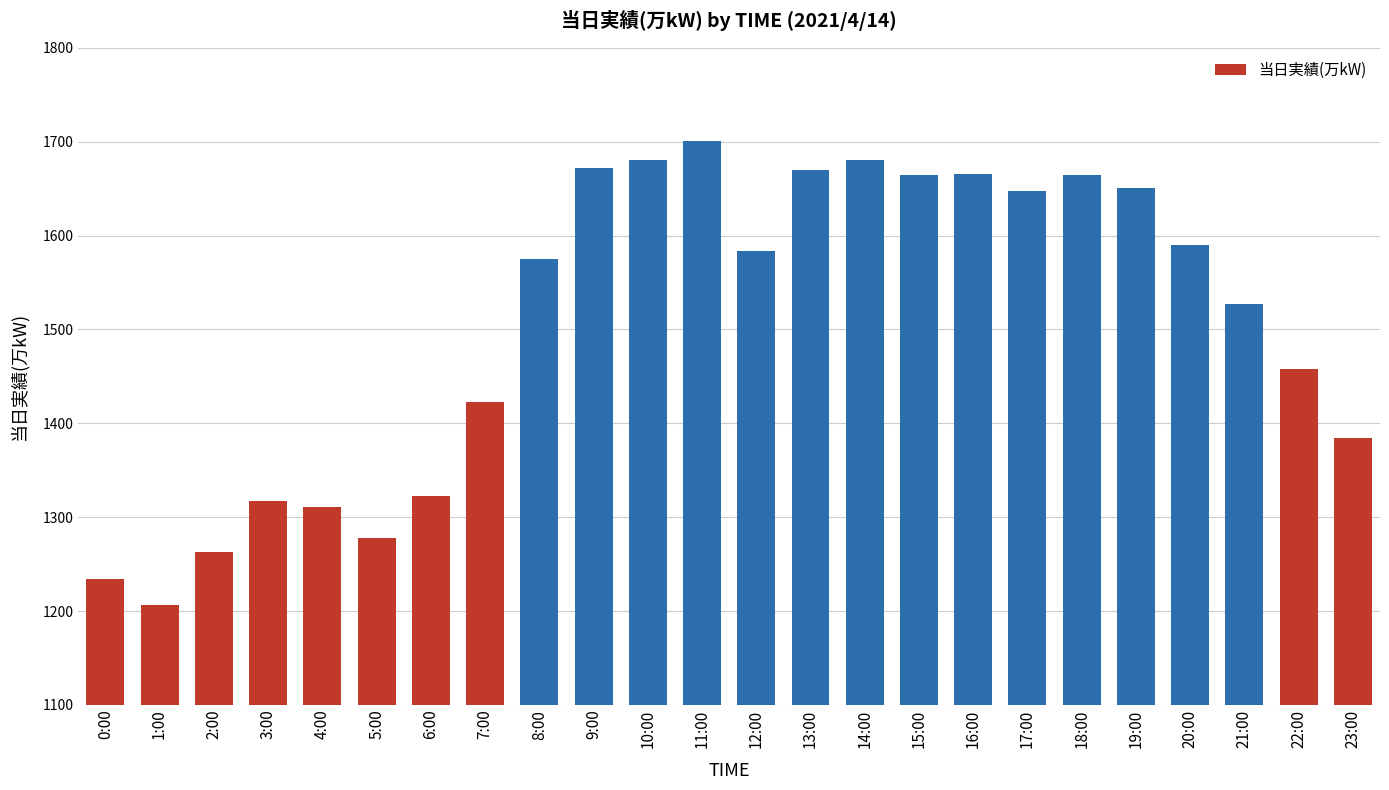

What is the difference between the maximum and minimum values?

495